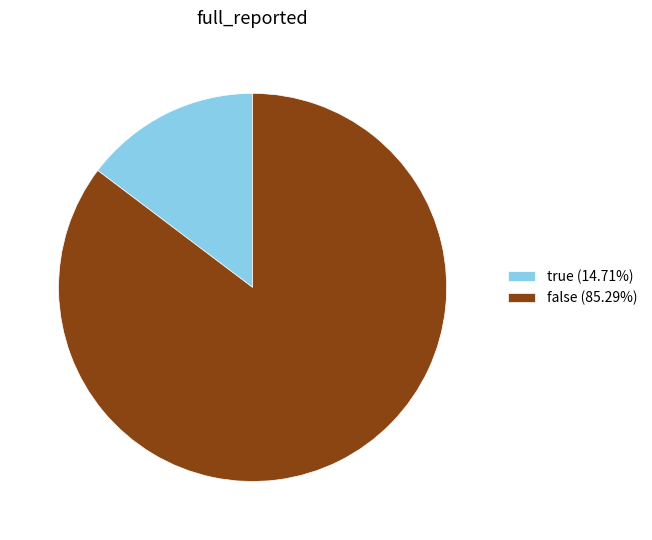

Is there any slice that represents more than half of the pie?

Yes